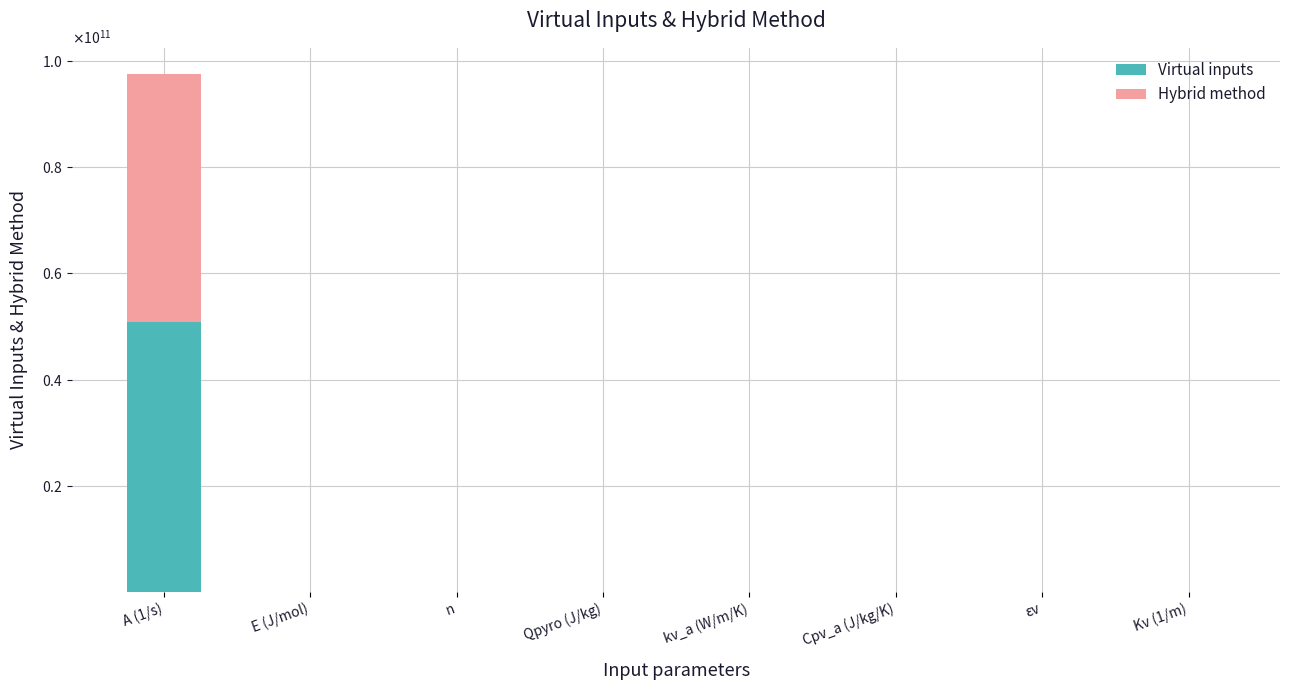

Which series has the largest total across all categories?

Virtual inputs